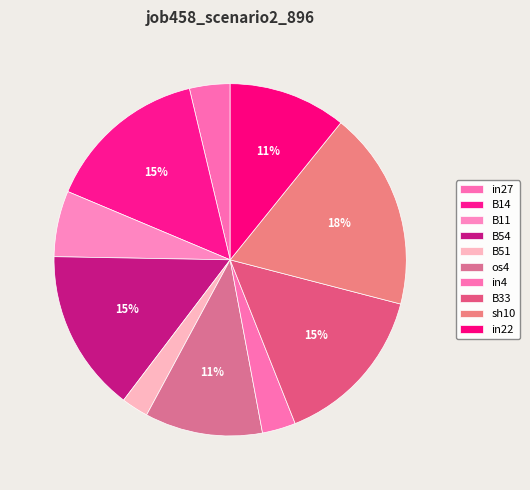

How many slices are in this pie chart?

10